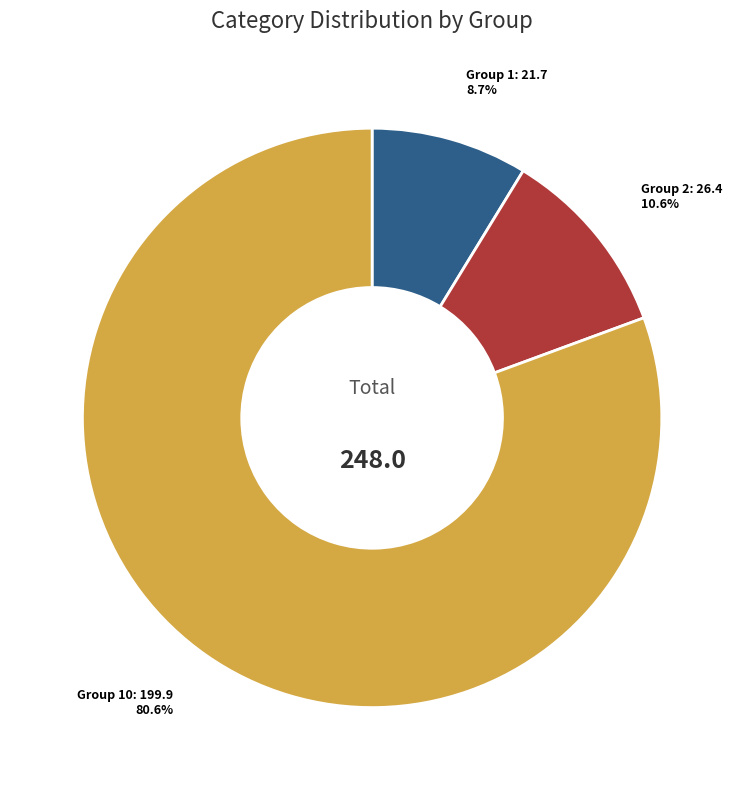

Is there any slice that represents more than half of the pie?

Yes